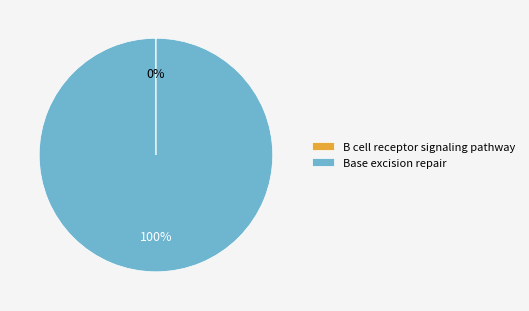

Is it true that Base excision repair is 100% of the pie?

True